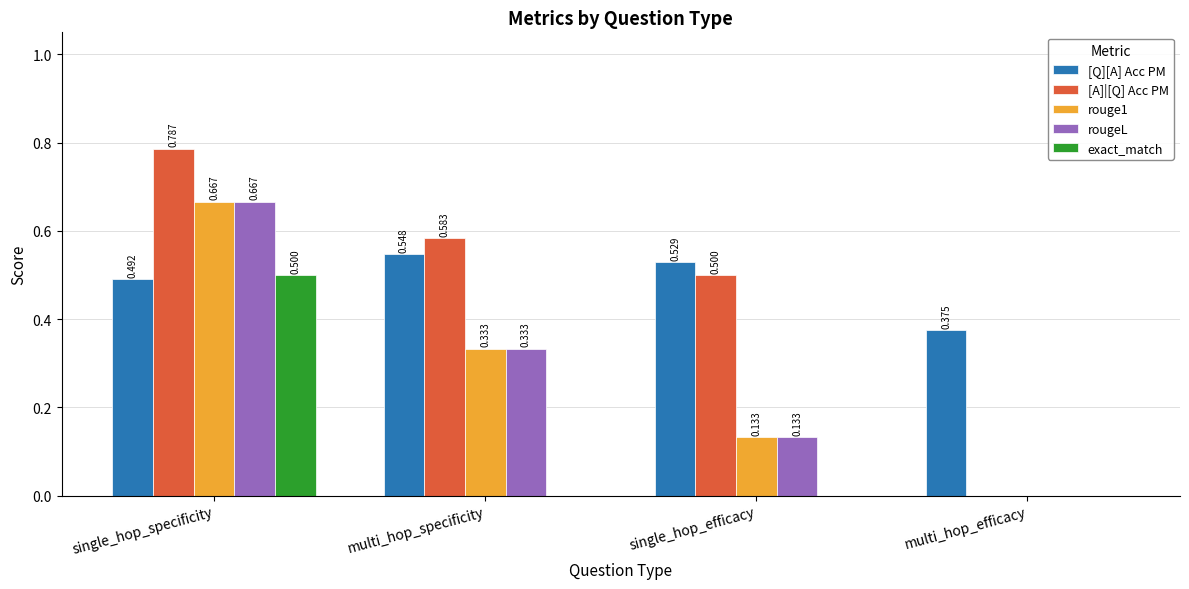

Is the value of [Q][A] Acc PM at single_hop_efficacy greater than the value of rougeL at single_hop_specificity?

No